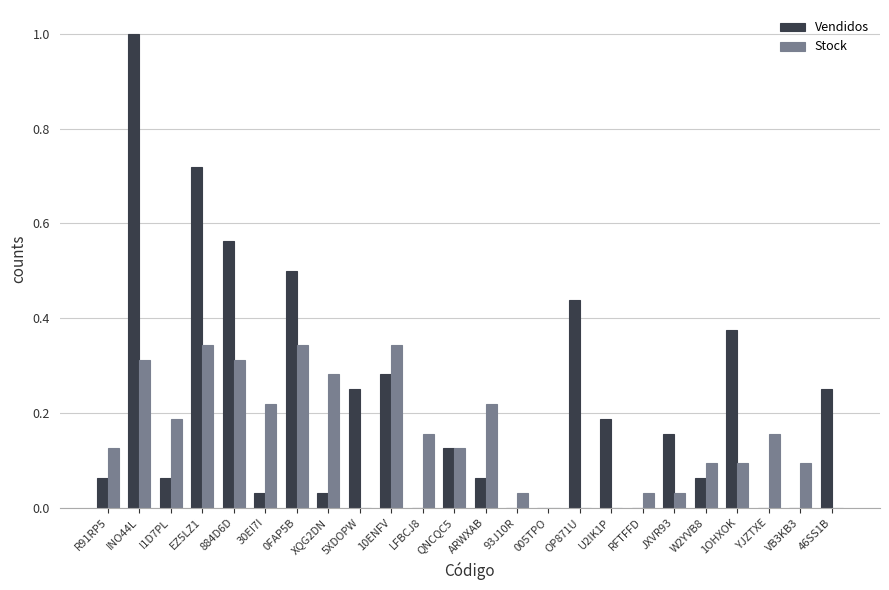

Between 884D6D and XQG2DN, which series saw the biggest shift?

Vendidos